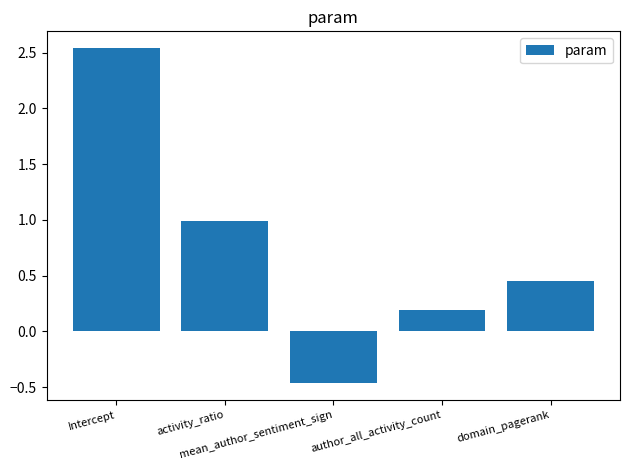

What is the sum of the values at author_all_activity_count and Intercept?

2.7